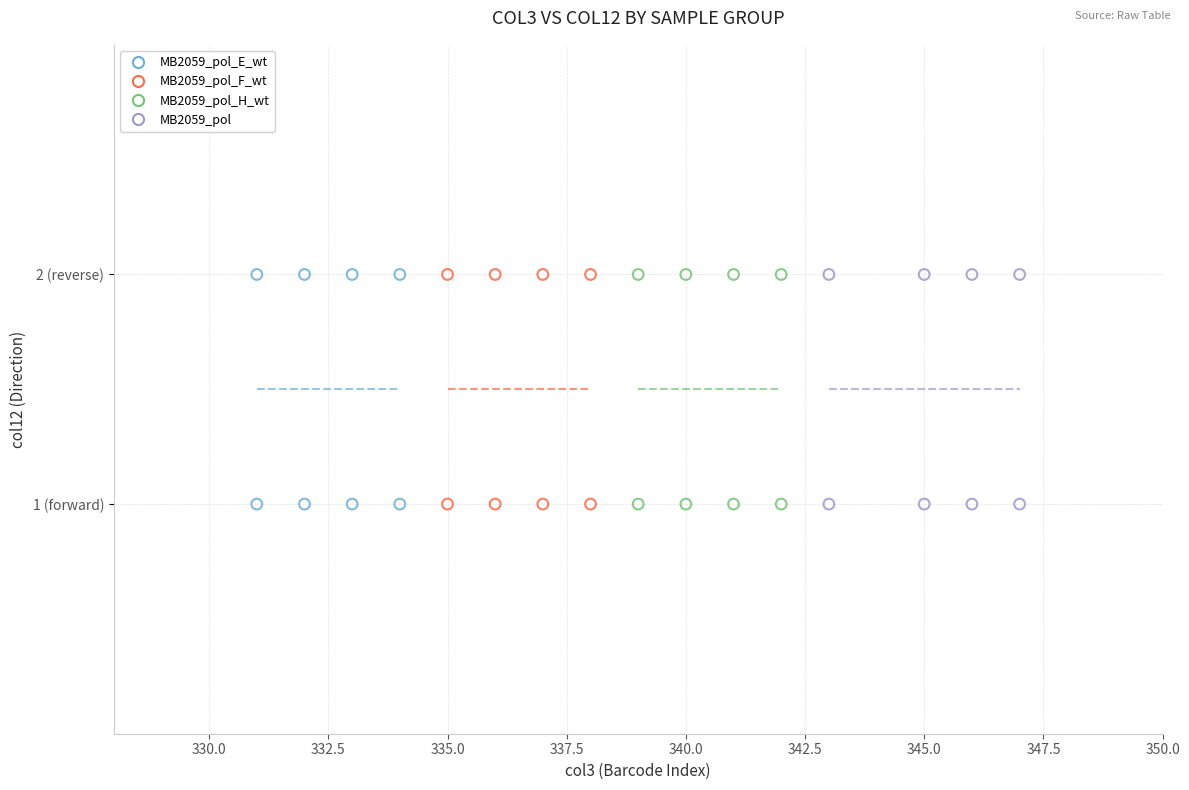

What are all the series names shown in the legend?

MB2059_pol_E_wt, MB2059_pol_F_wt, MB2059_pol_H_wt, MB2059_pol